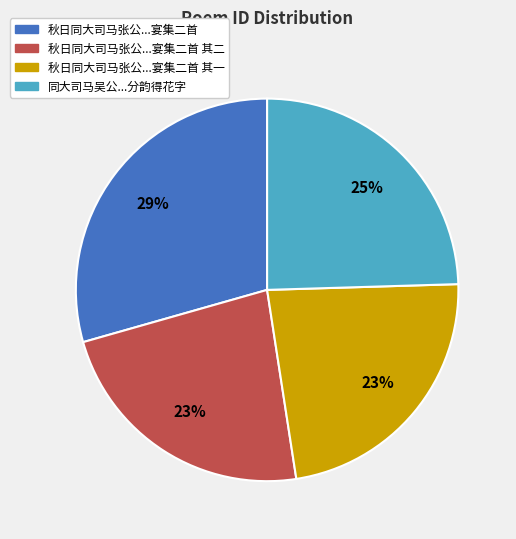

Count the number of slices in the pie.

4